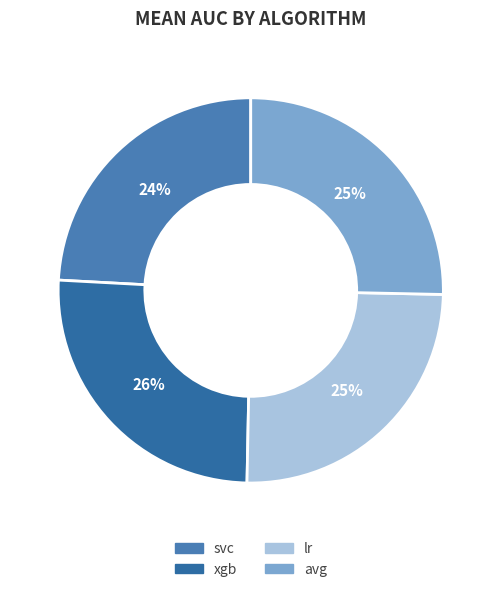

The xgb slice represents 26% of the pie. True or false?

True